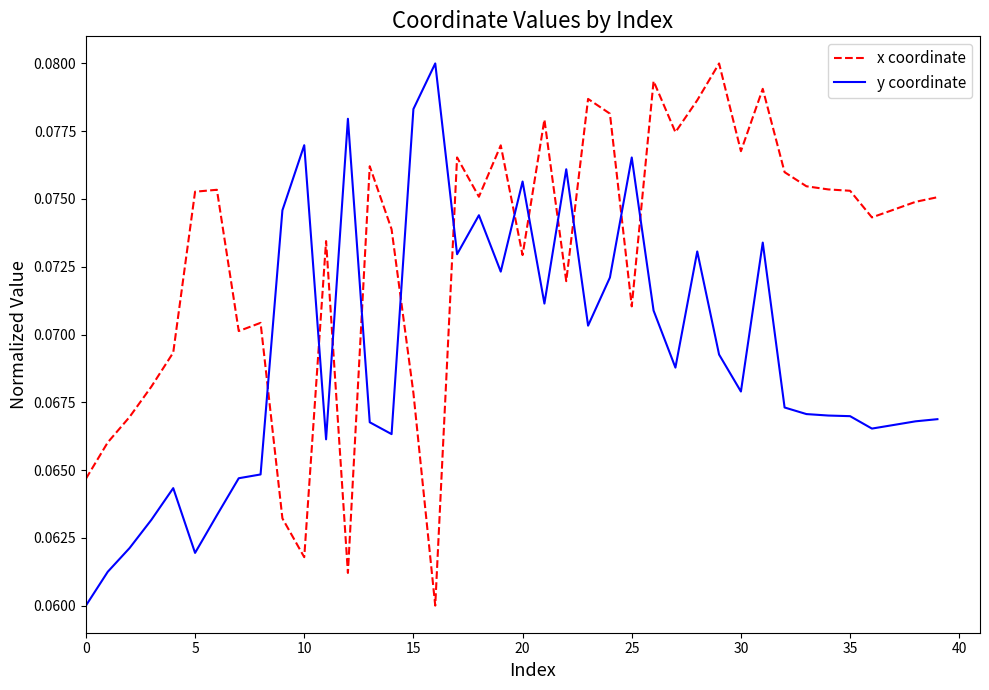

True or false: x coordinate and y coordinate intersect in this chart.

True